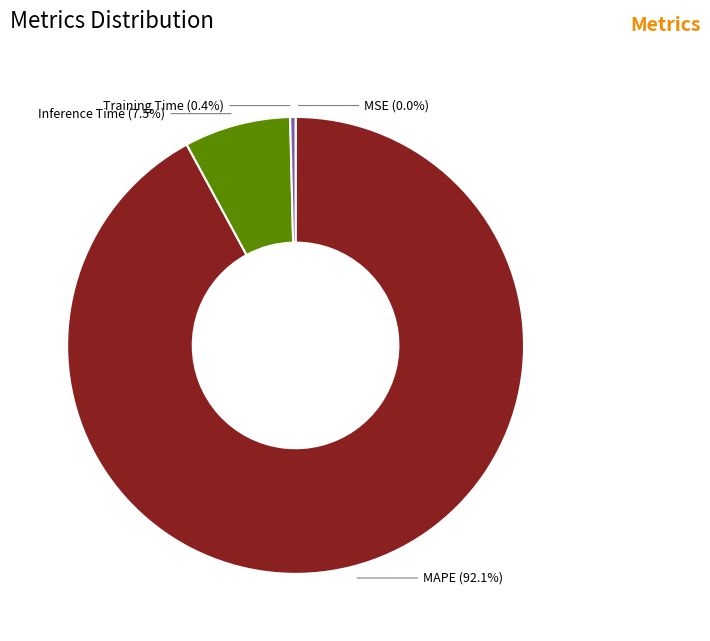

Which slice is the largest?

MAPE